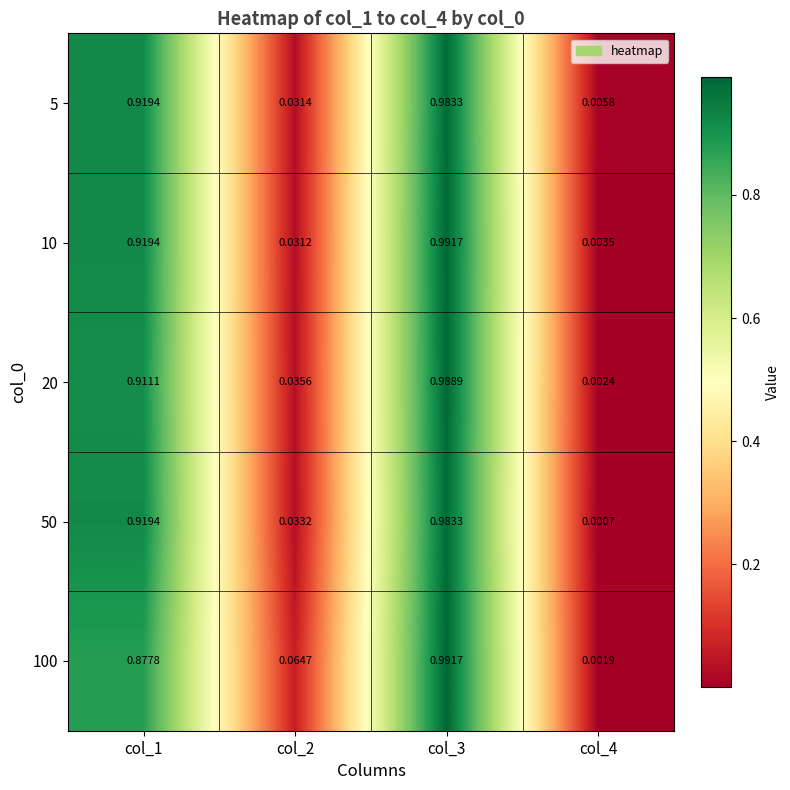

Is the value of 20 at col_4 greater than the value of 100 at col_2?

No